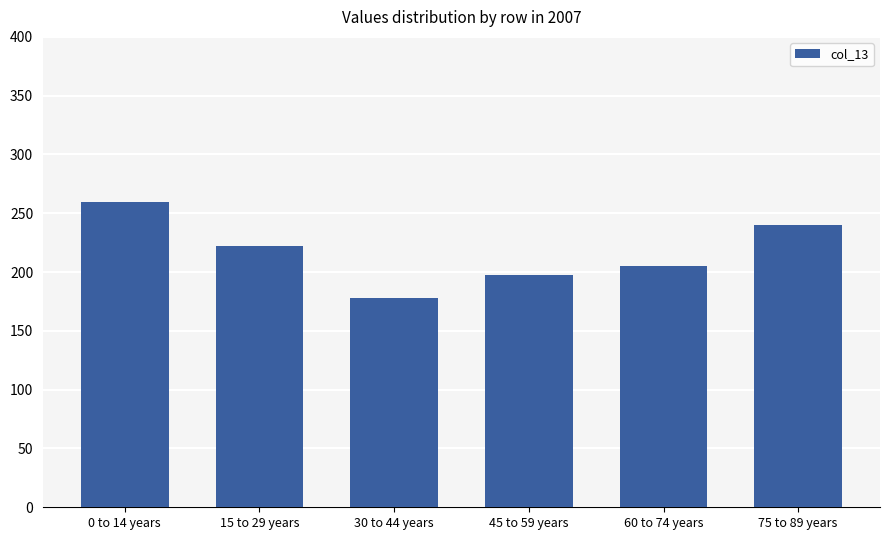

Reading right to left, extract all data points from this chart.

239.7	205.4	197.6	177.8	222.3	259.3